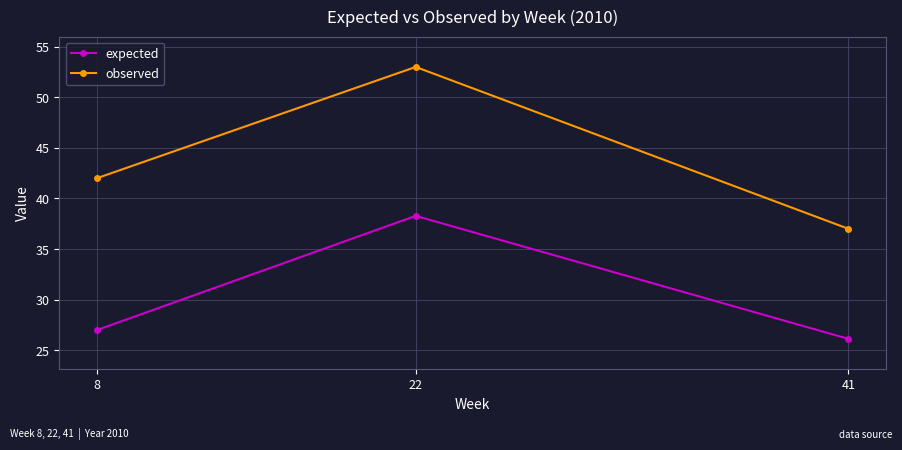

How many lines are shown in the chart?

2